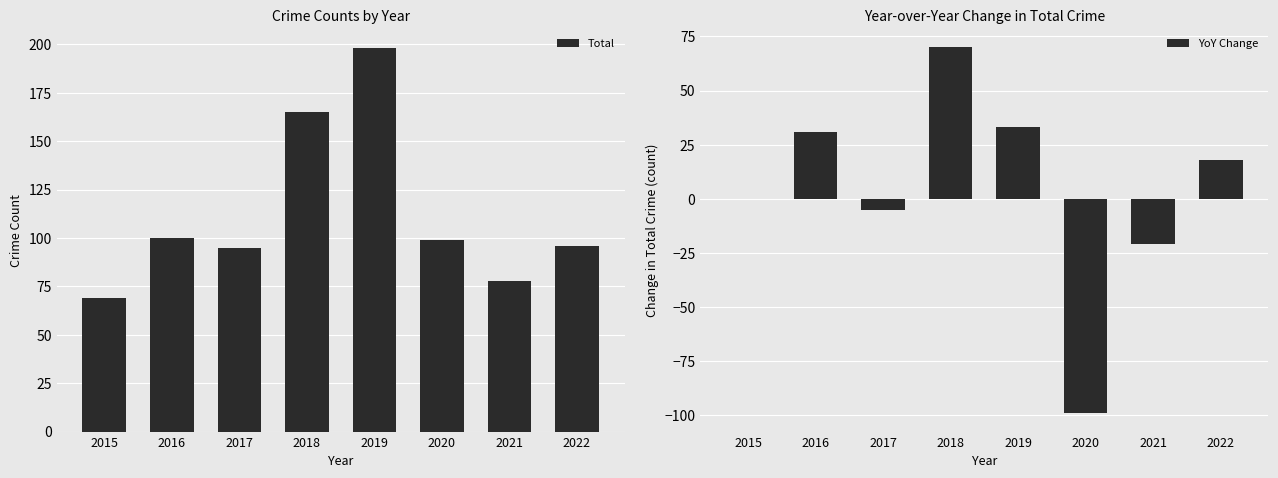

At how many categories does at least one series exceed 48?

8